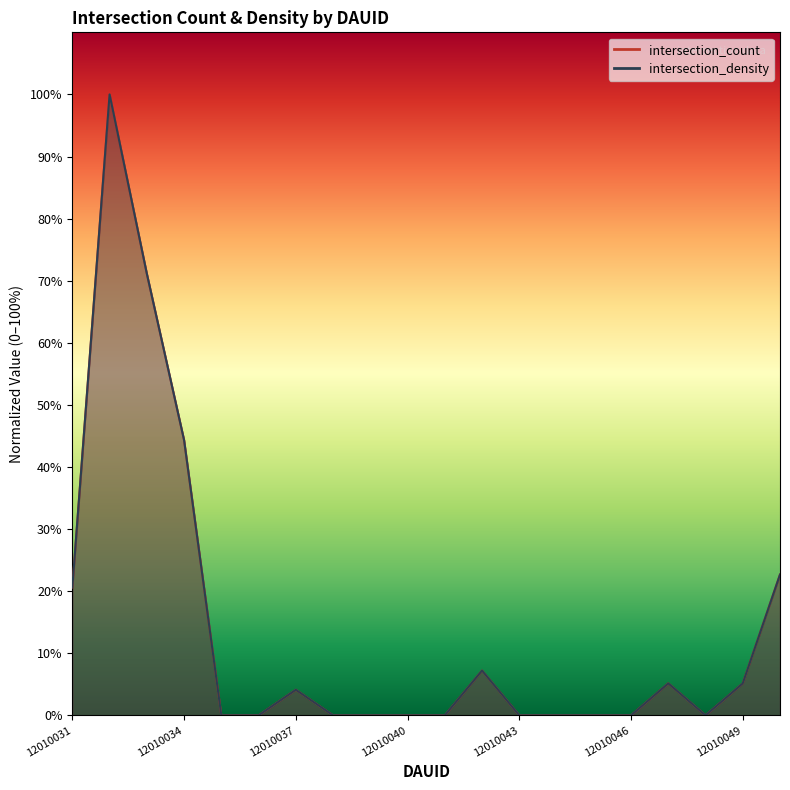

How many interior local peaks does the intersection_density series have?

4